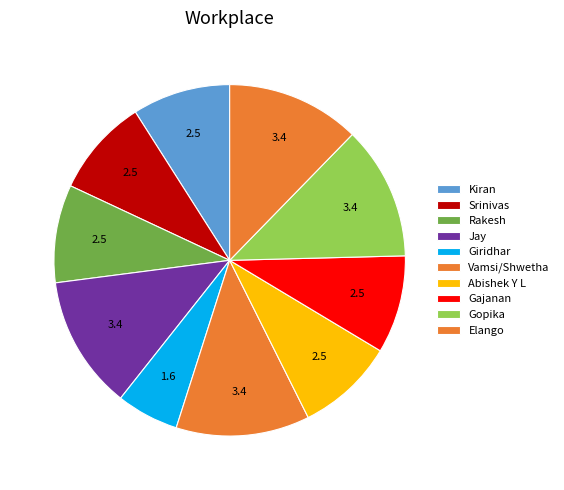

What is the smallest slice in the pie chart?

Giridhar